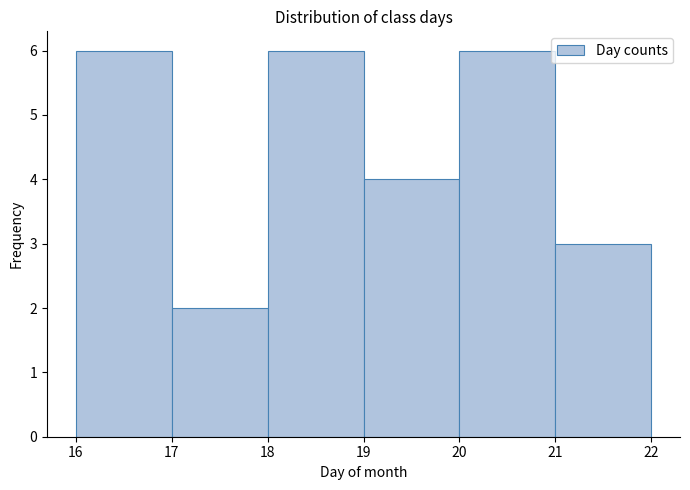

What is the height of the bar covering 20 to 21 on the x-axis? The values are not printed on the chart, so give them approximately, as read against the axis.

6